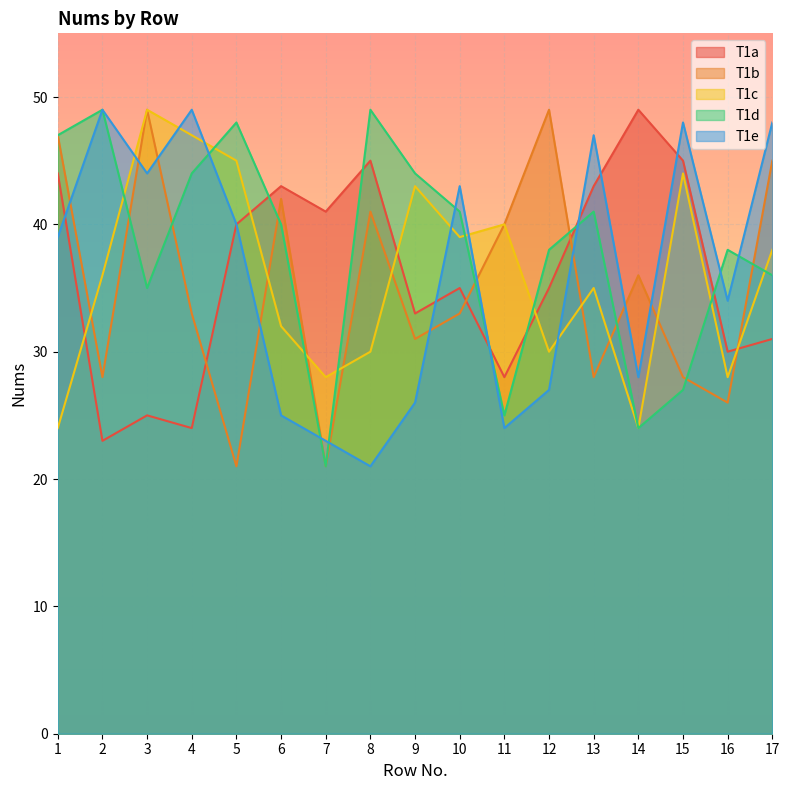

Does the chart display data point markers on the line(s)?

No